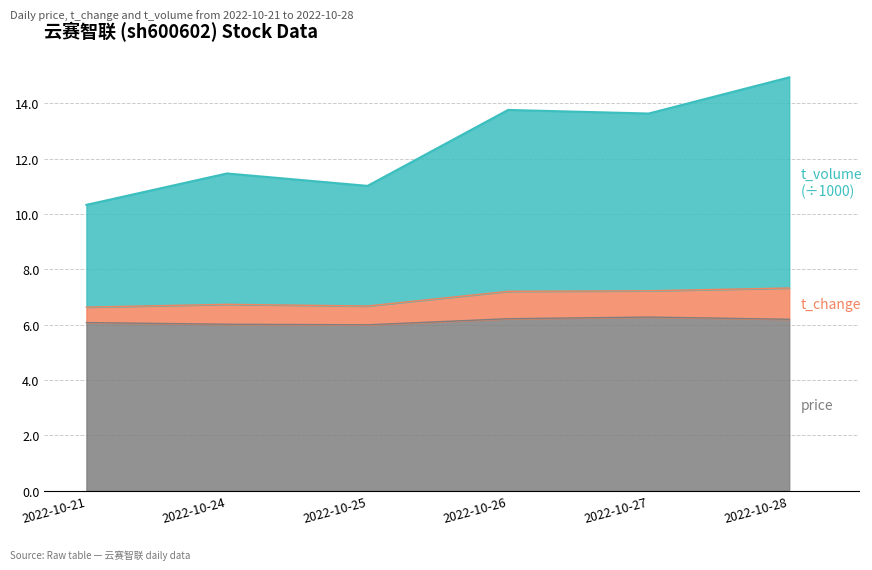

At which category is the sum across all series the highest?

2022-10-28